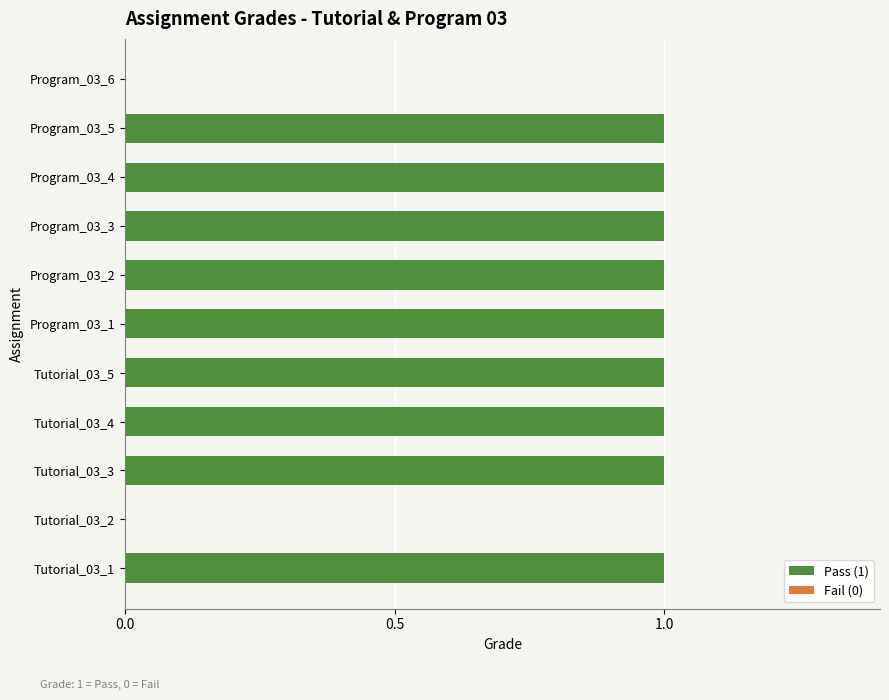

Reading left to right, list all the values displayed in this chart.

Tutorial_03_1=1	Tutorial_03_2=0	Tutorial_03_3=1	Tutorial_03_4=1	Tutorial_03_5=1	Program_03_1=1	Program_03_2=1	Program_03_3=1	Program_03_4=1	Program_03_5=1	Program_03_6=0